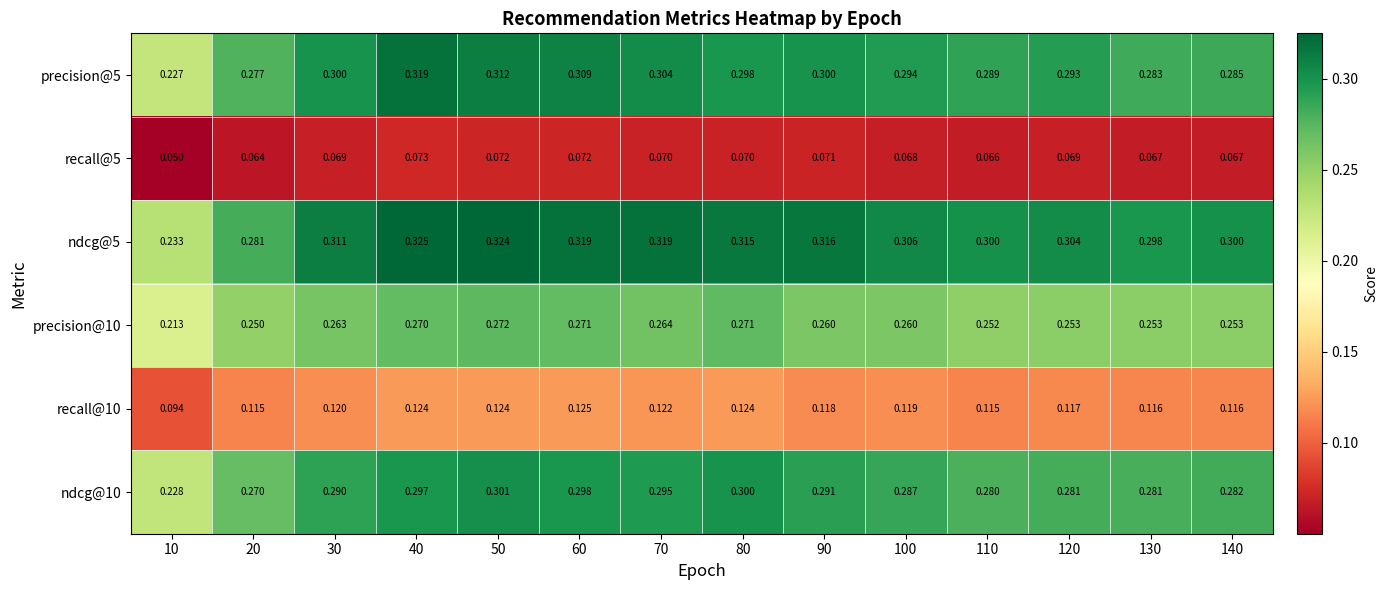

What is the greatest value displayed?

0.3